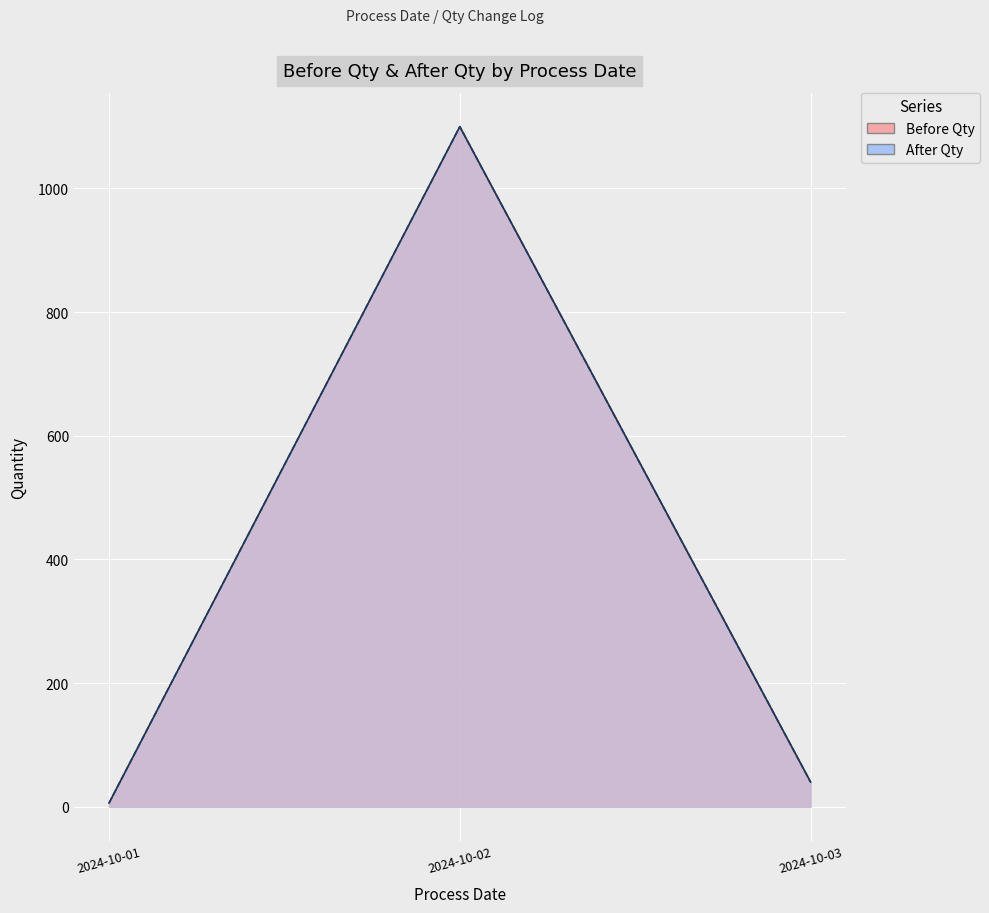

True or false: Before Qty and After Qty intersect in this chart.

False